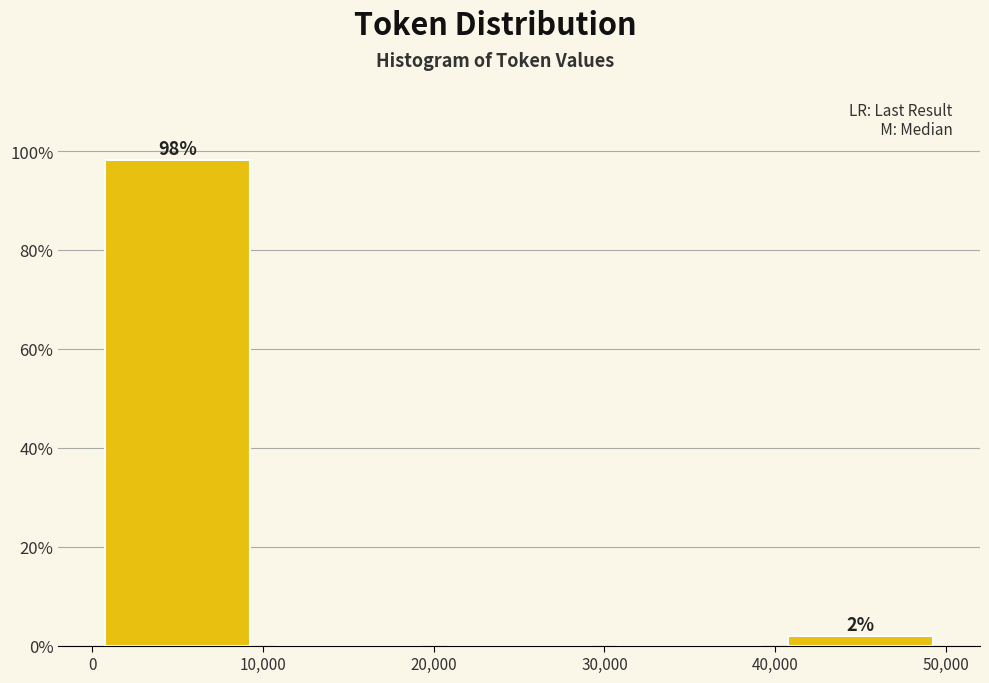

Over which range of the x-axis is the bar tallest?

0 to 10,000